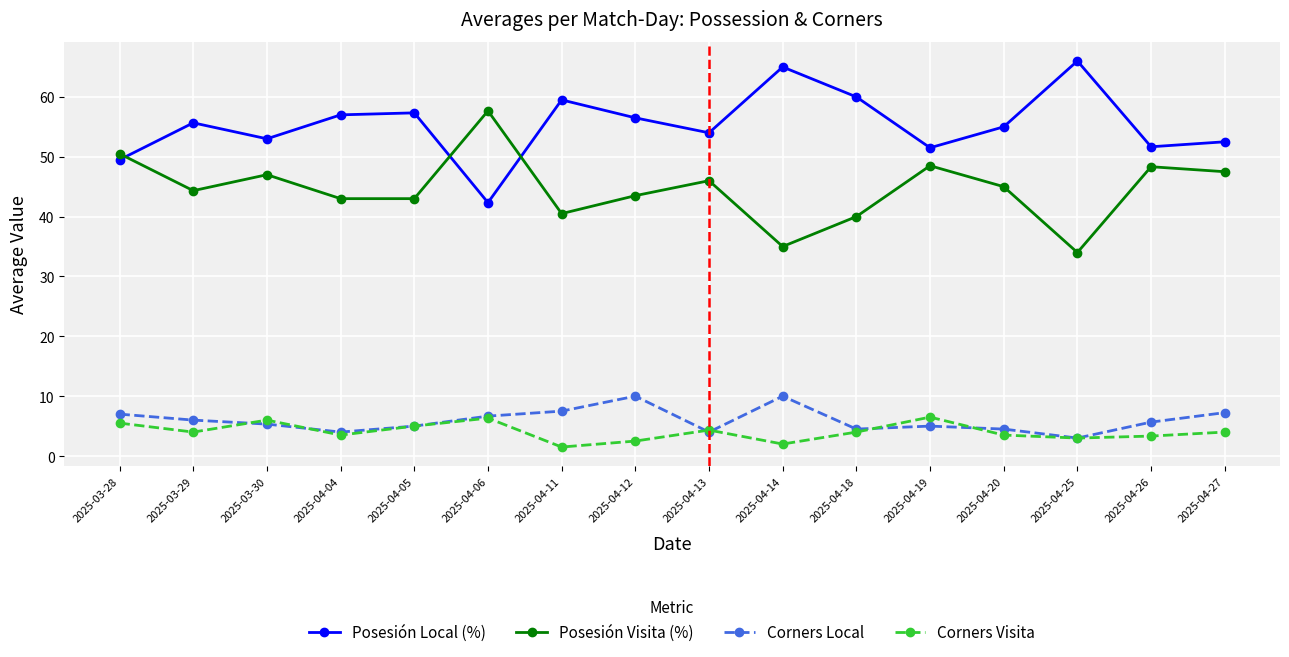

The Posesión Visita (%) series shows 47.0 at 2025-03-30. True or false?

True